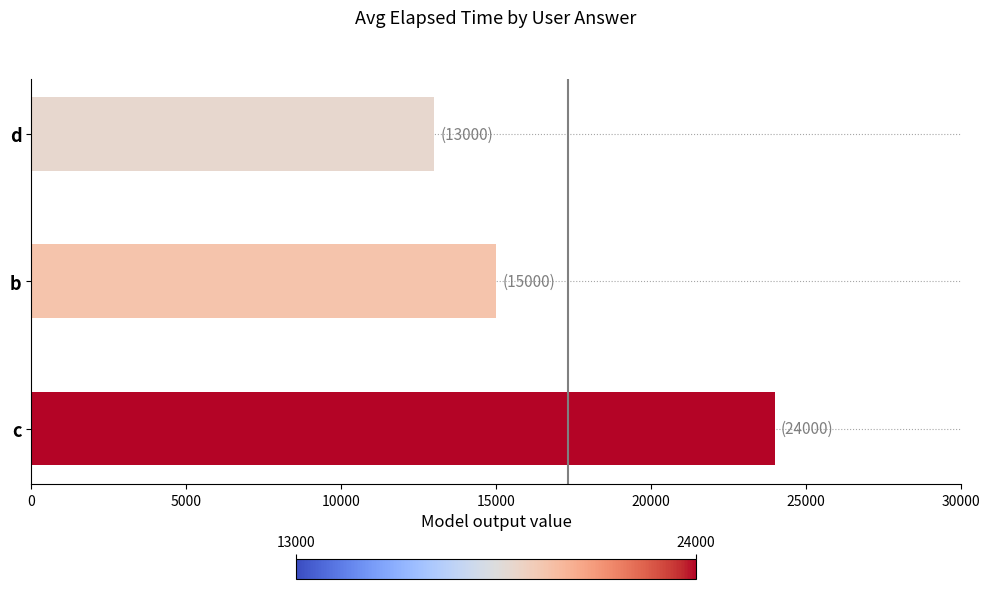

Rank the categories by value from highest to lowest.

c, b, d